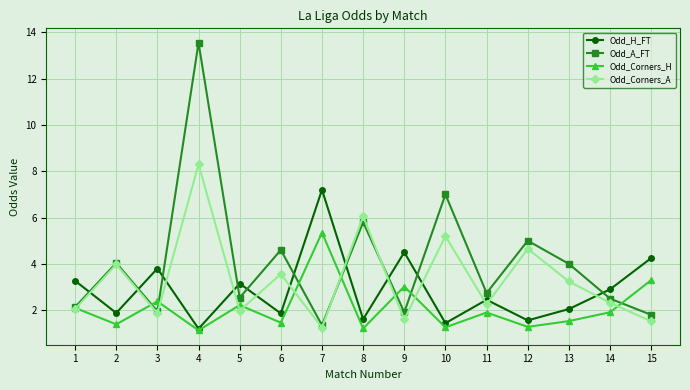

Which series has the largest range (max minus min)?

Odd_A_FT